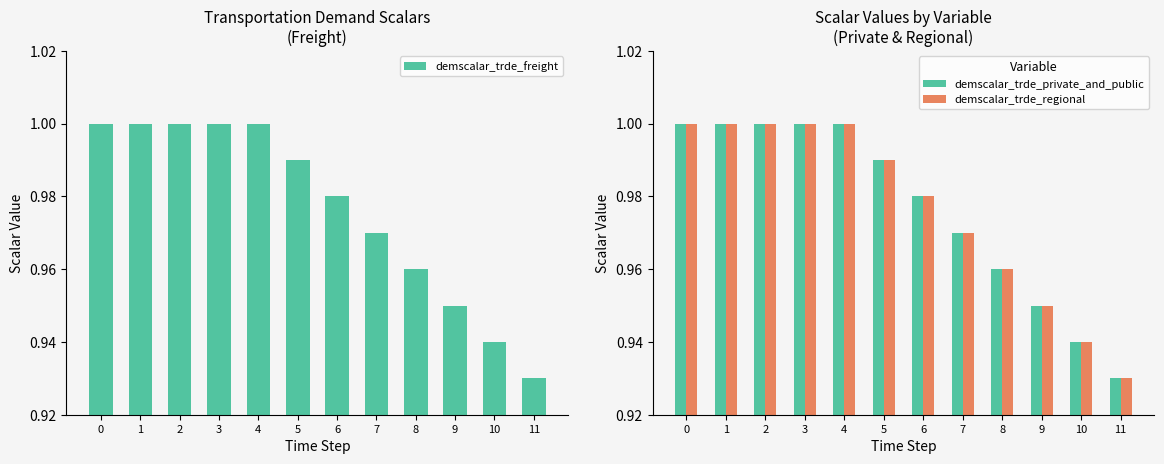

Reading left to right, extract all data points from this chart.

demscalar_trde_freight: 0=1.0	1=1.0	2=1.0	3=1.0	4=1.0	5=1.0	6=1.0	7=1.0	8=1.0	9=0.9	10=0.9	11=0.9
demscalar_trde_private_and_public: 0=1.0	1=1.0	2=1.0	3=1.0	4=1.0	5=1.0	6=1.0	7=1.0	8=1.0	9=0.9	10=0.9	11=0.9
demscalar_trde_regional: 0=1.0	1=1.0	2=1.0	3=1.0	4=1.0	5=1.0	6=1.0	7=1.0	8=1.0	9=0.9	10=0.9	11=0.9